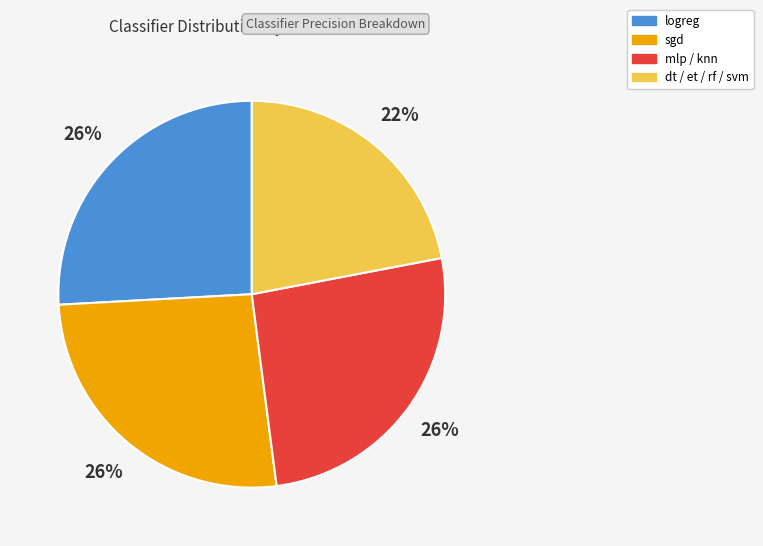

To the nearest percent, what is the difference between the largest and smallest slice percentages?

4%